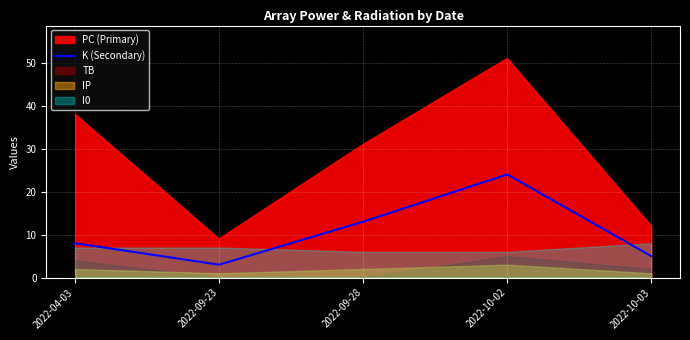

Is the value of PC (Primary) at 2022-09-23 greater than the value of K (Secondary) at 2022-10-02?

No